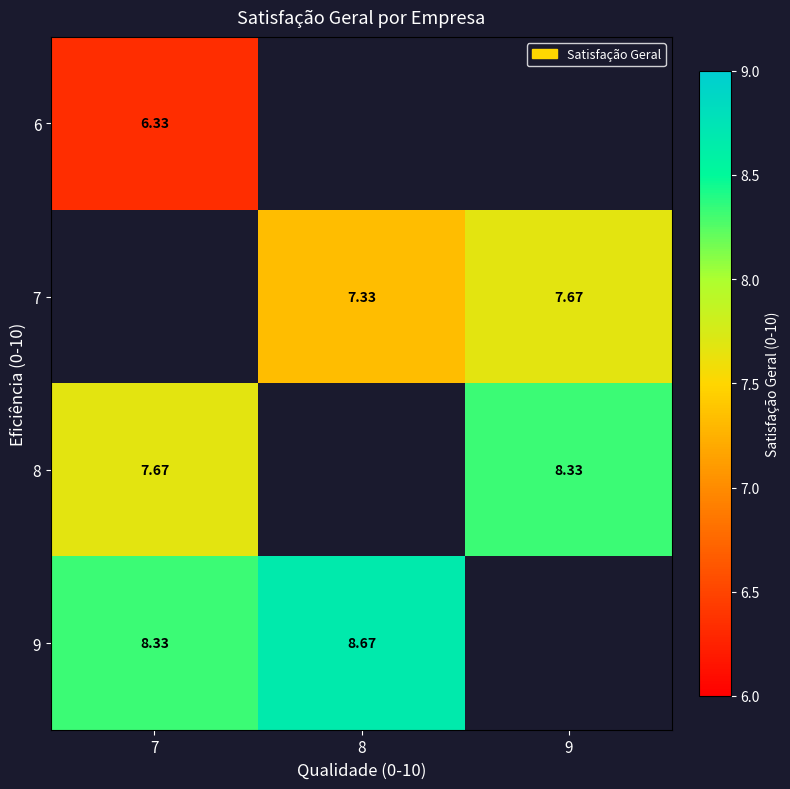

How many data points in 9 are above 8?

2